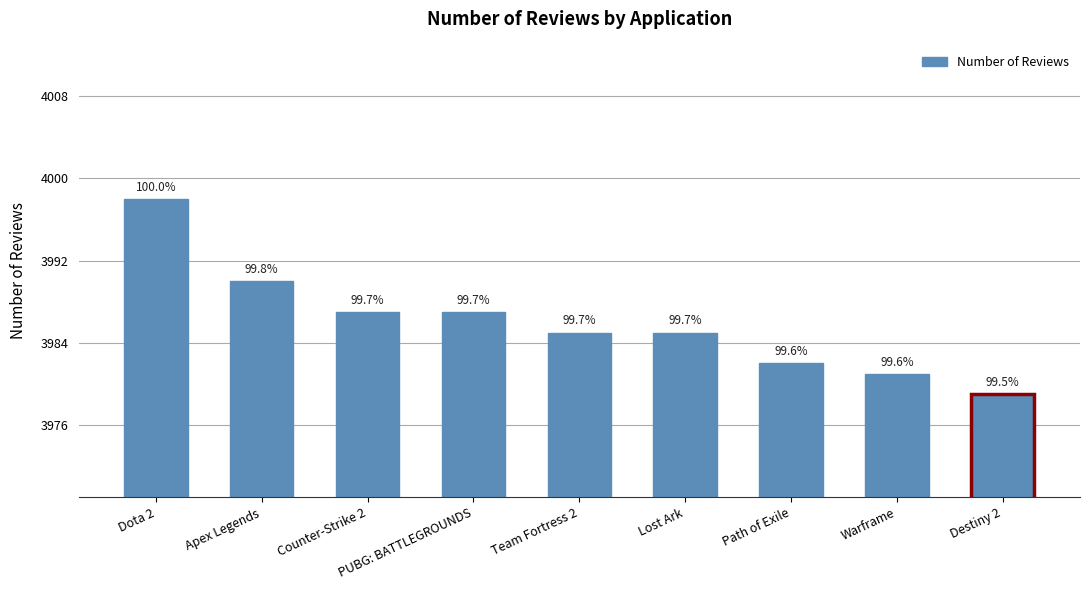

Reading left to right, transcribe all the data shown in this chart.

3998	3990	3987	3987	3985	3985	3982	3981	3979